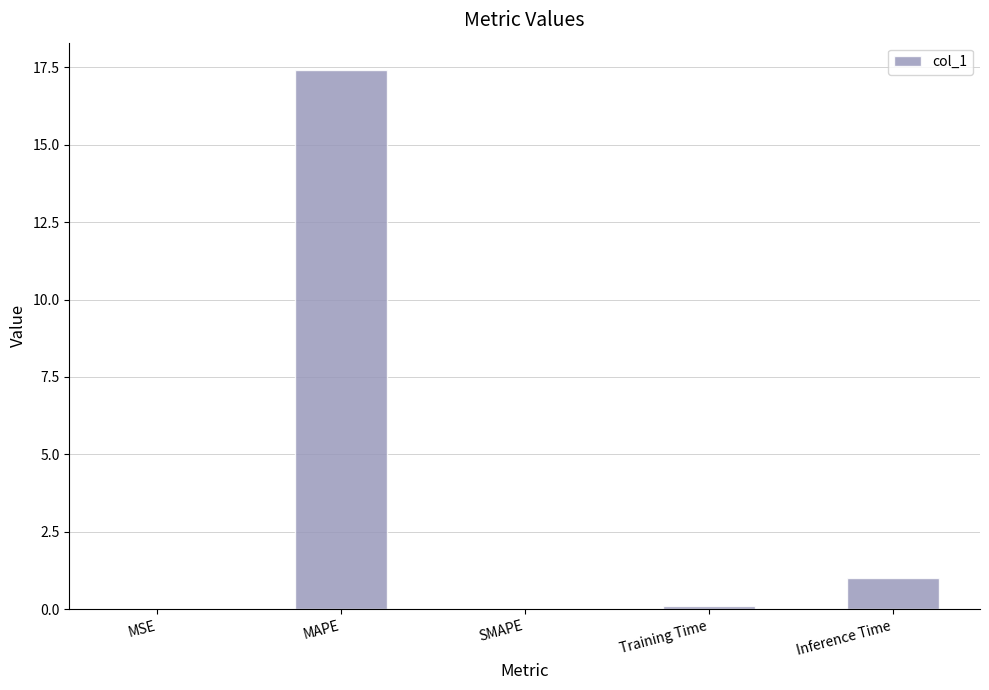

What is the greatest value displayed?

17.4